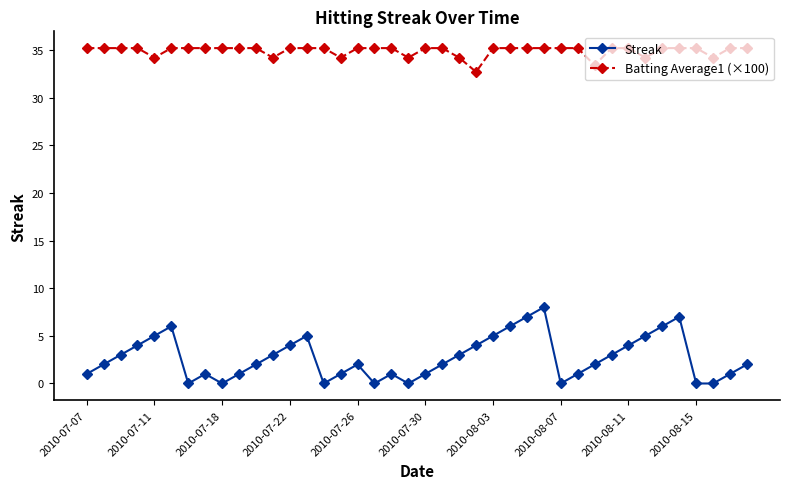

What are all the series names shown in the legend?

Streak, Batting Average1 (×100)